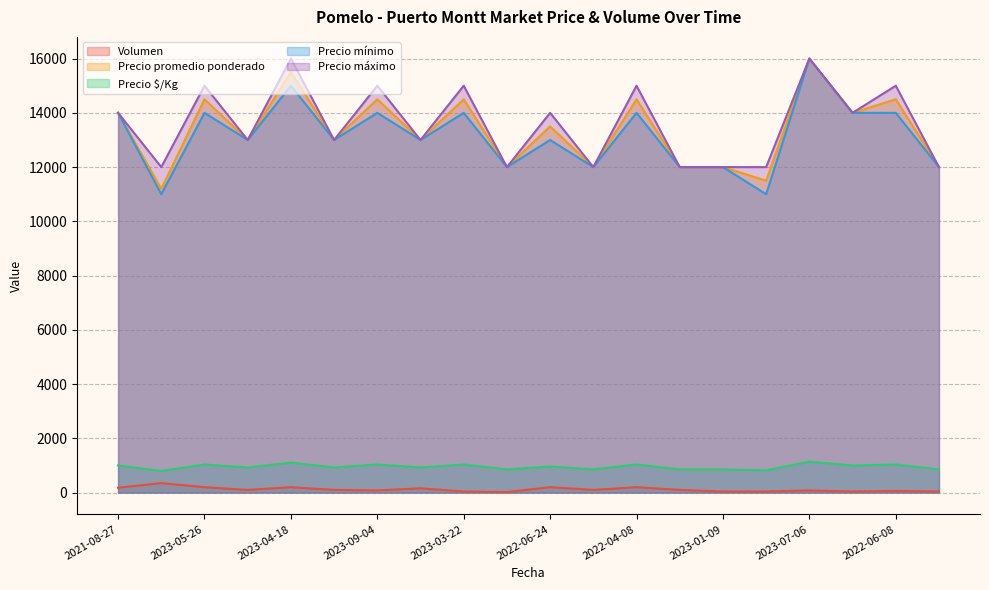

Does the chart display data point markers on the line(s)?

No